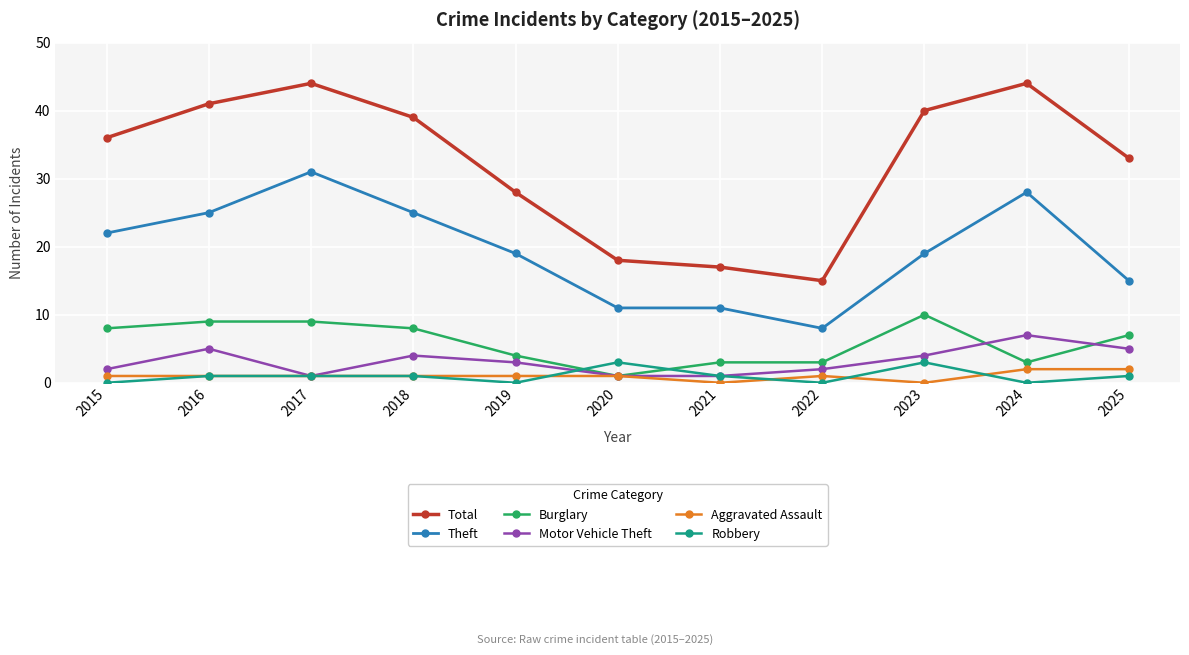

In Total, how many points are lower than both neighbors (excluding endpoints)?

1